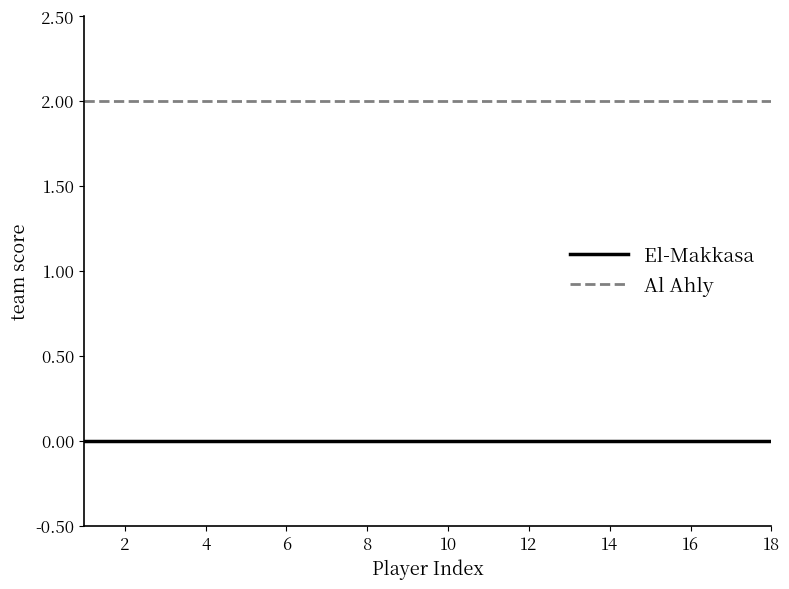

What is the lowest value of the Al Ahly series?

2